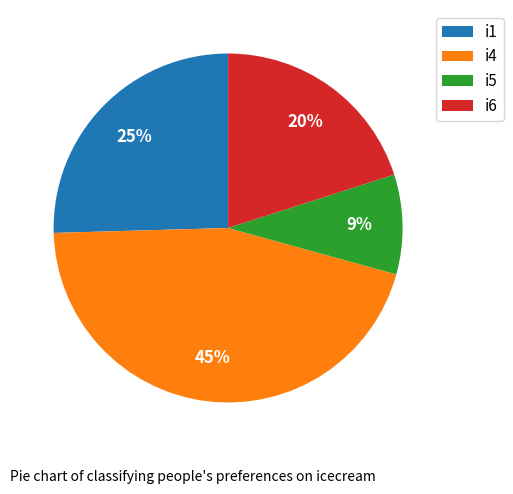

Which category has the smallest portion of the pie?

i5